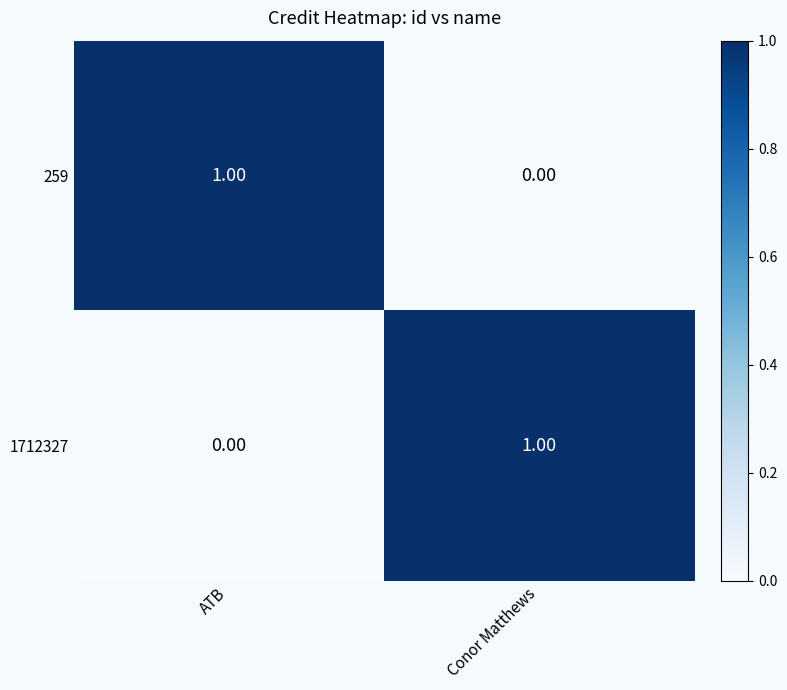

Where is 259 nearest to the value 0?

Conor Matthews